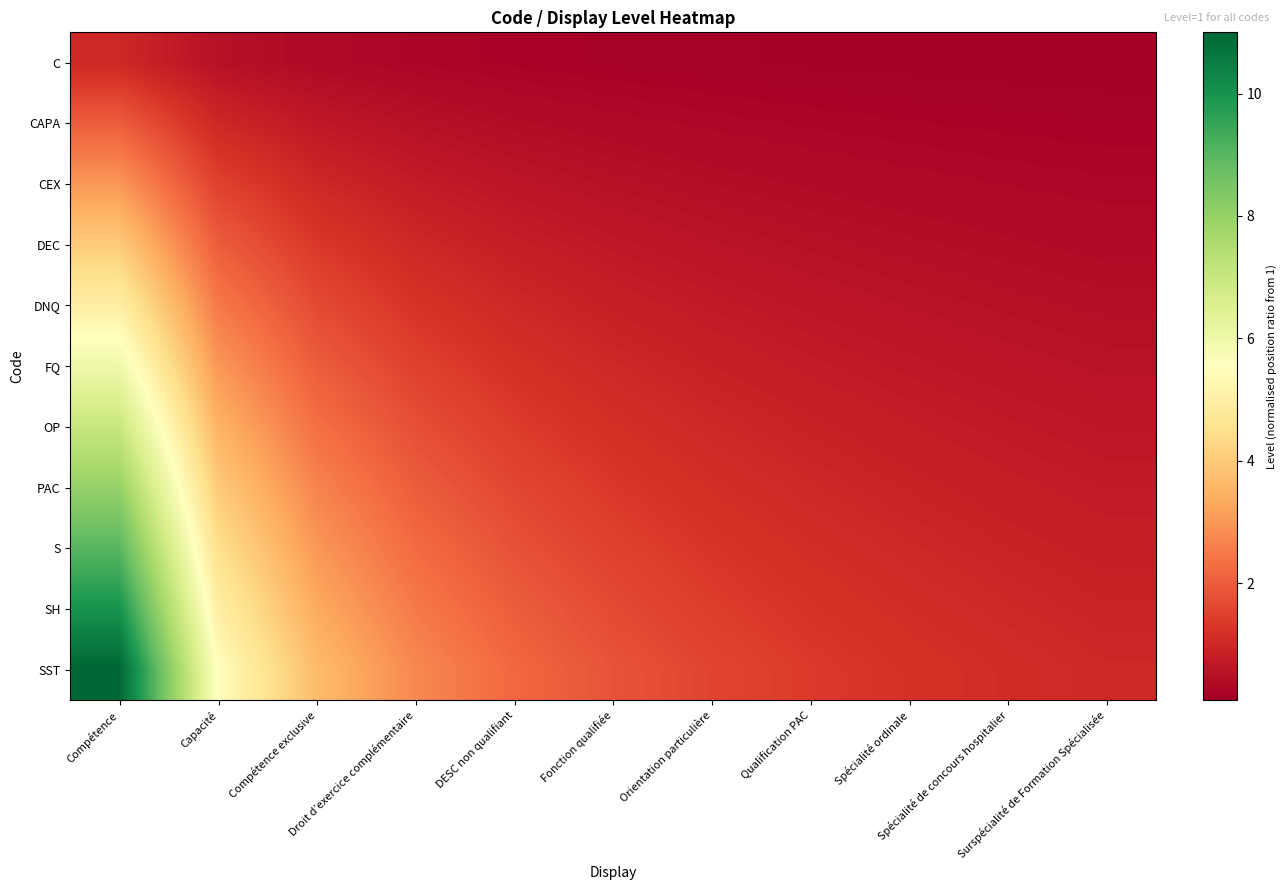

Which series has the widest spread of values?

SST